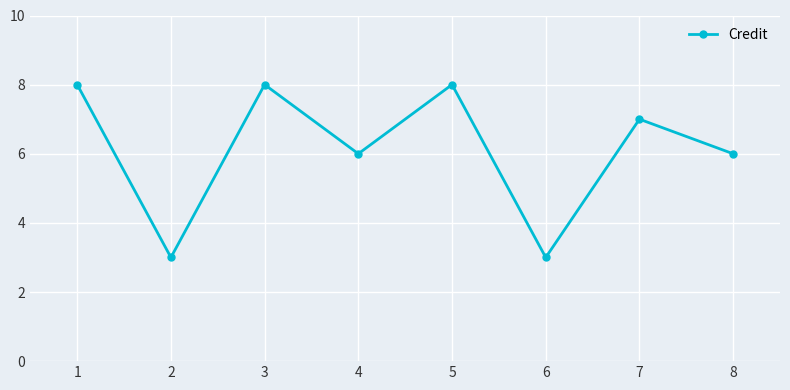

At which label does the data first exceed 7?

1